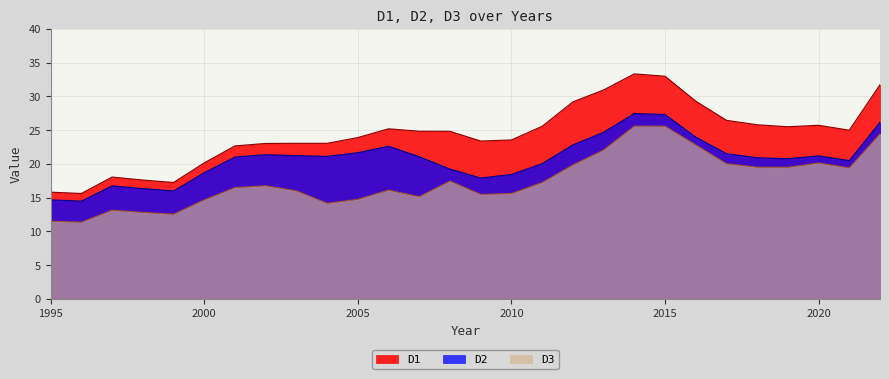

What is the value of the D3 point at the 12th from the left?

16.1